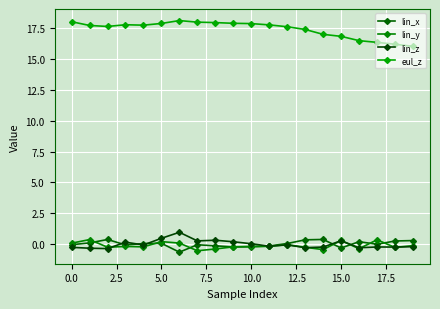

How many times do lin_x and lin_z cross each other?

6